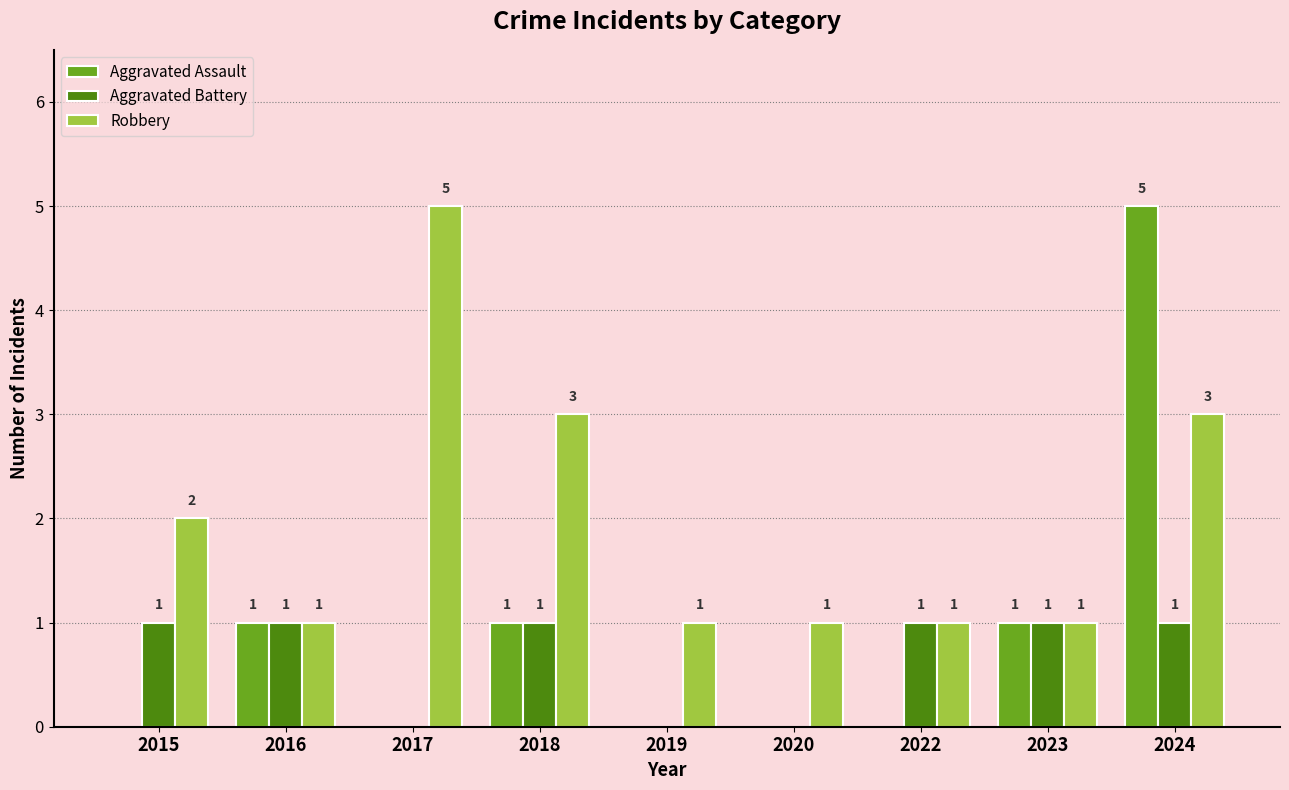

What are all the series names shown in the legend?

Aggravated Assault, Aggravated Battery, Robbery